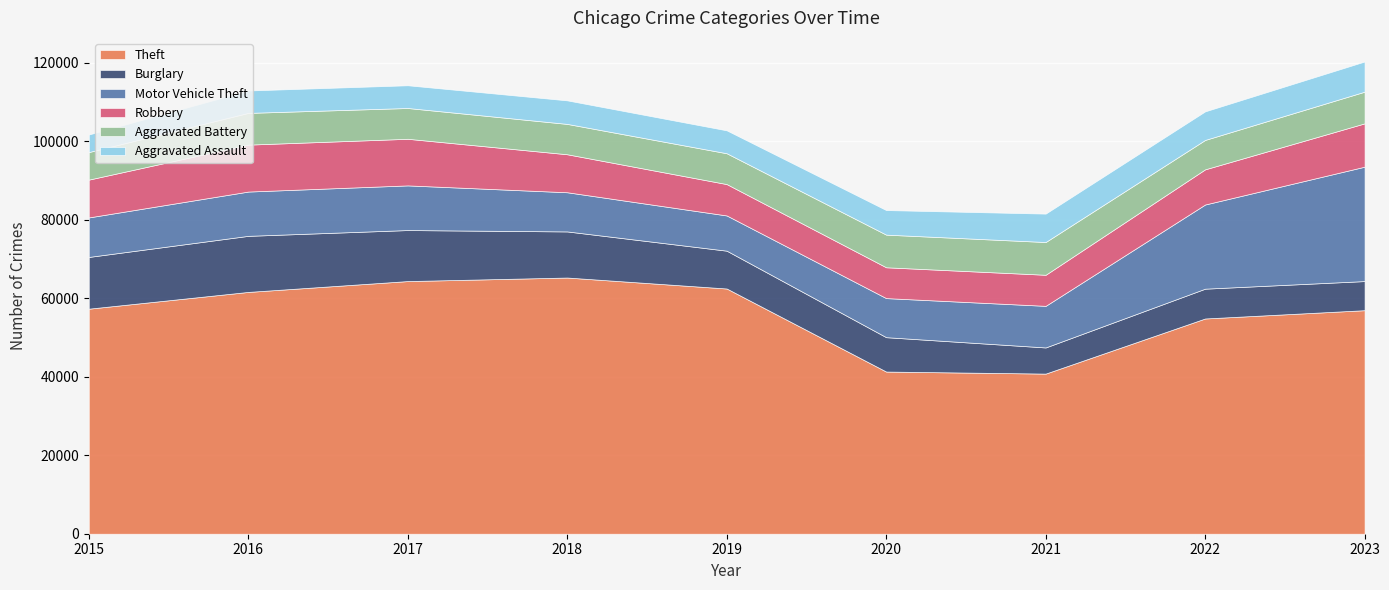

At 2016, list the series in order from largest to smallest.

Theft, Burglary, Robbery, Motor Vehicle Theft, Aggravated Battery, Aggravated Assault